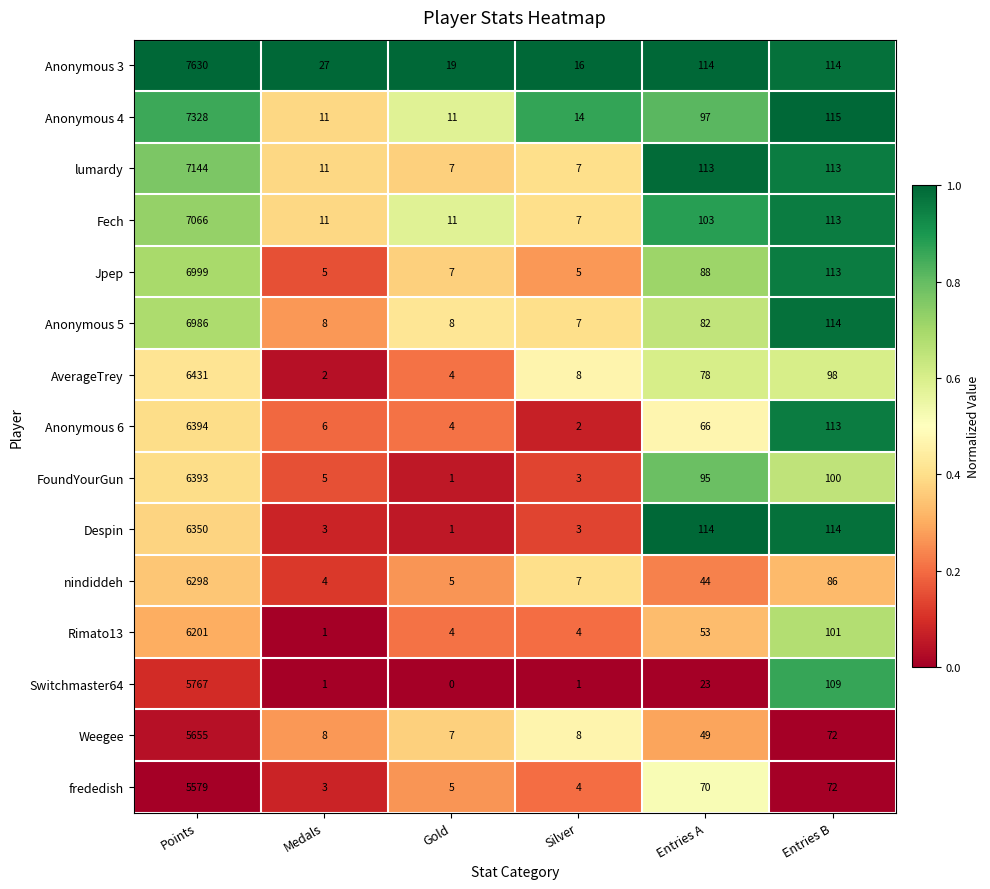

Rank the series by their maximum value, from lowest to highest.

frededish, Weegee, Switchmaster64, Rimato13, nindiddeh, Despin, FoundYourGun, Anonymous 6, AverageTrey, Anonymous 5, Jpep, Fech, lumardy, Anonymous 4, Anonymous 3